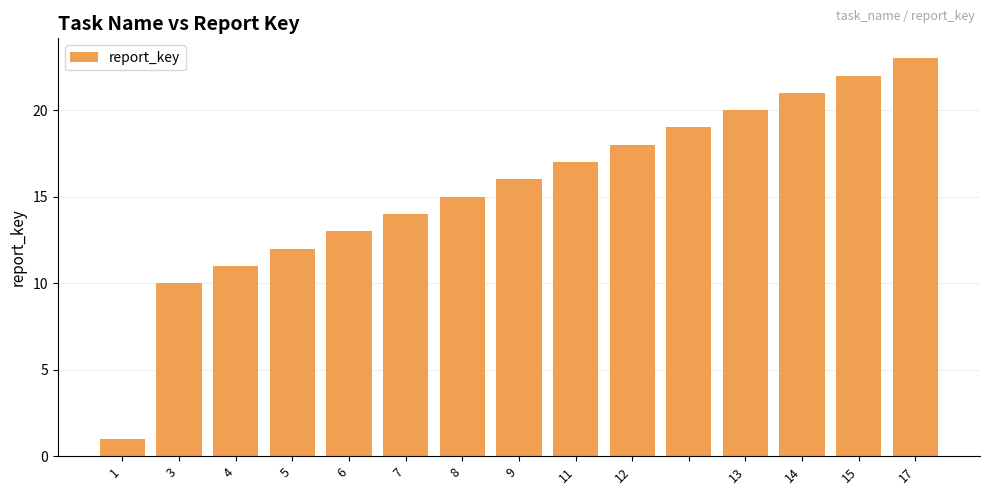

What is the difference between the second highest and second lowest values?

12